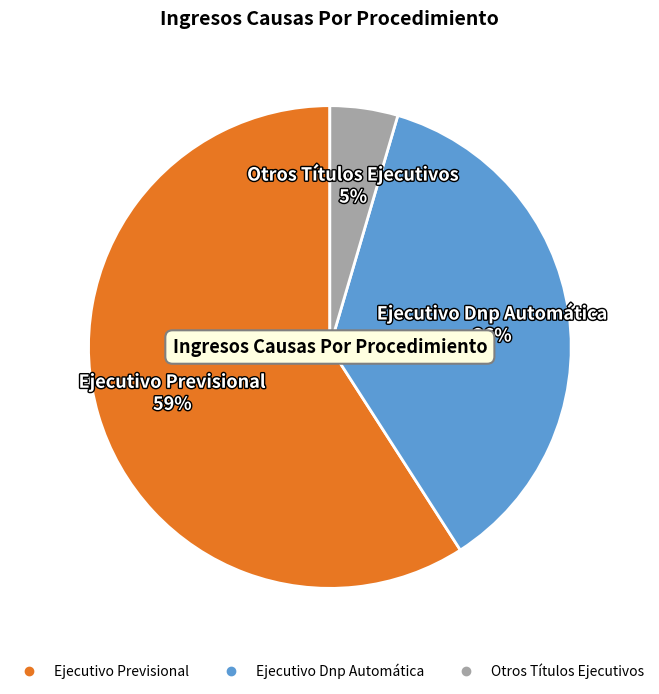

Does any single category account for the majority?

Yes